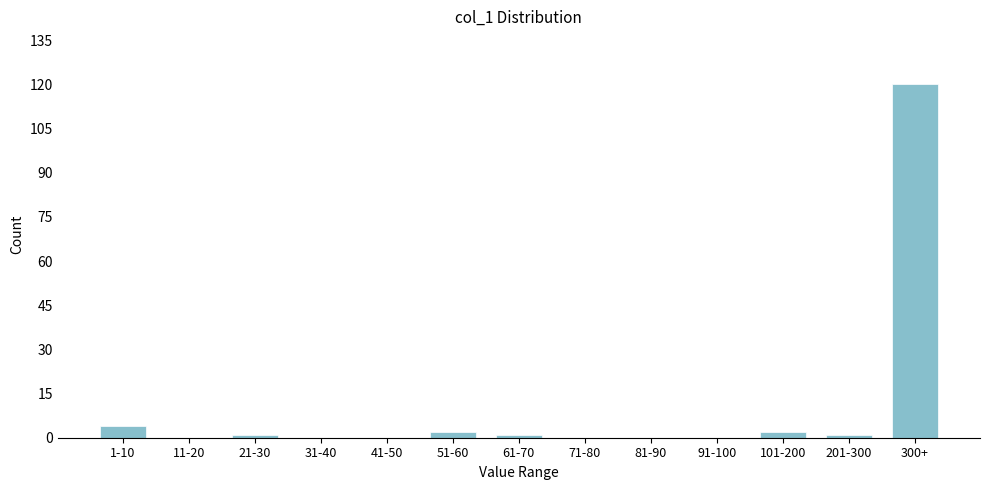

Reading left to right, transcribe all the data shown in this chart.

1-10=4	11-20=0	21-30=1	31-40=0	41-50=0	51-60=2	61-70=1	71-80=0	81-90=0	91-100=0	101-200=2	201-300=1	300+=120